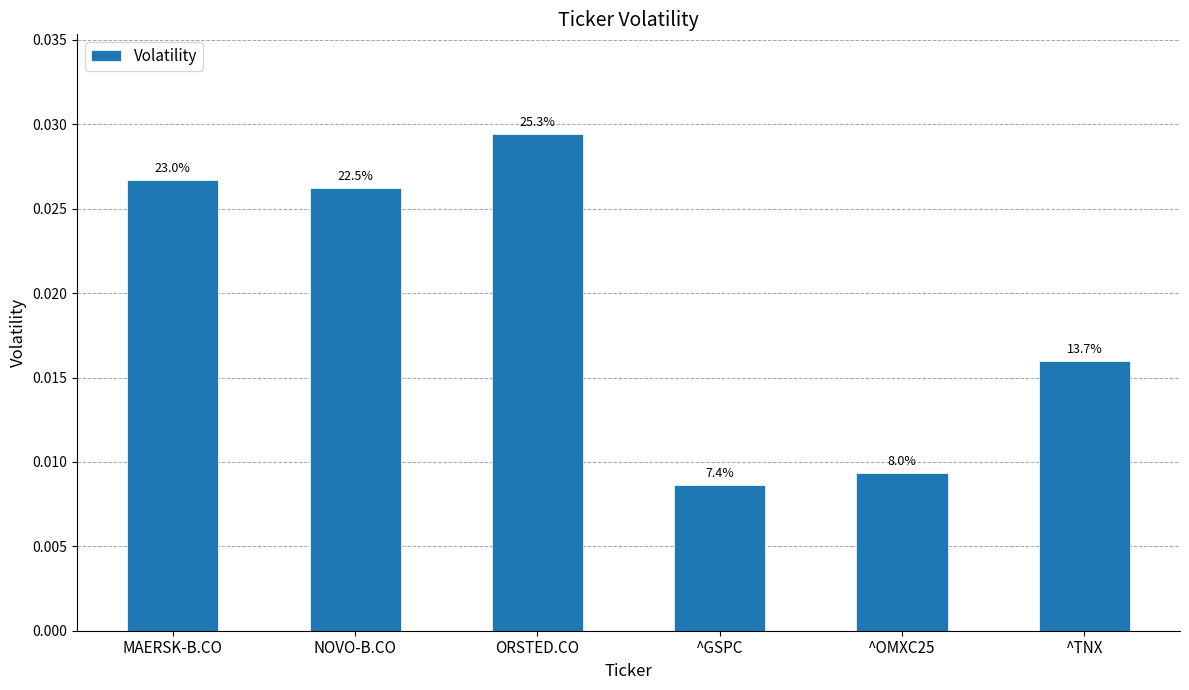

At which label is the value closest to 0?

^GSPC